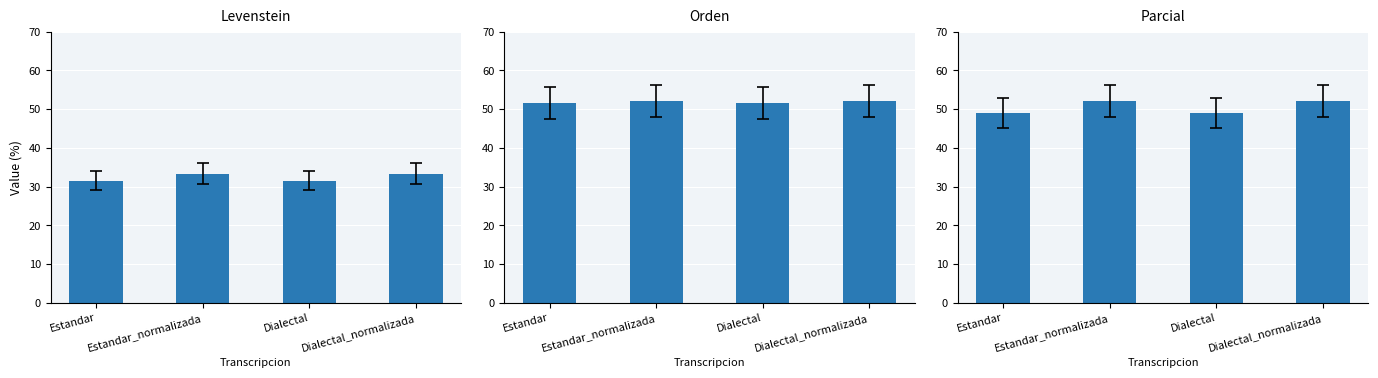

What is the total value across all series at Dialectal?

132.2